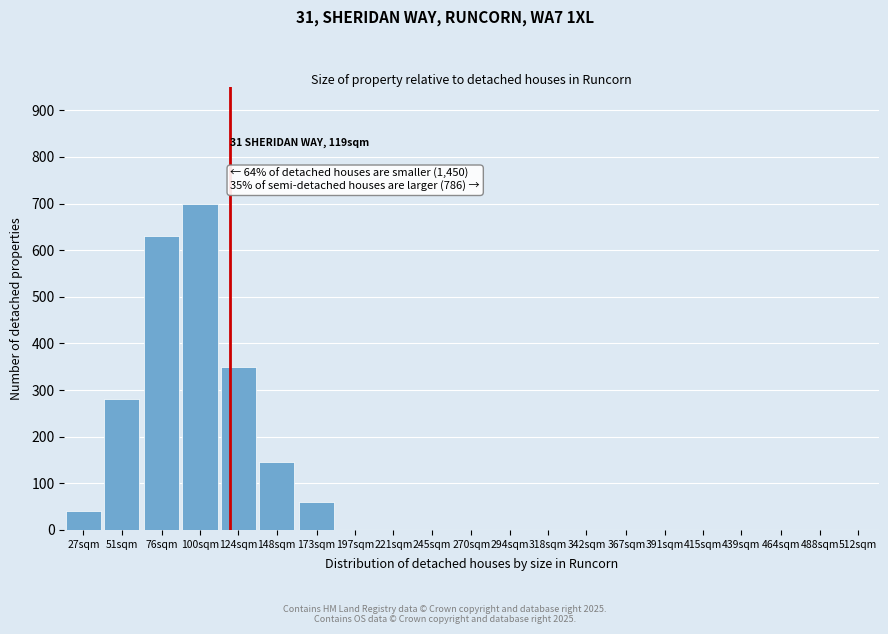

Reading right to left, transcribe all the data shown in this chart.

512sqm=0	488sqm=0	464sqm=0	439sqm=0	415sqm=0	391sqm=0	367sqm=0	342sqm=0	318sqm=0	294sqm=0	270sqm=0	245sqm=0	221sqm=0	197sqm=0	173sqm=60	148sqm=145	124sqm=350	100sqm=700	76sqm=630	51sqm=280	27sqm=40